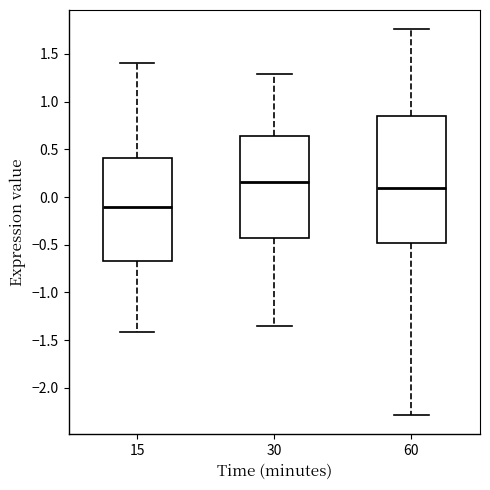

Reading left to right, transcribe this box plot: for each box, give where its median line is, the range the box spans, and where its two whiskers end, as read against the y-axis. The values are not printed on the chart, so give them approximately, as read against the axis.

15: median -0.10, box -0.65 to 0.40, whiskers -1.40 to 1.40
30: median 0.15, box -0.45 to 0.65, whiskers -1.35 to 1.30
60: median 0.10, box -0.50 to 0.85, whiskers -2.30 to 1.75